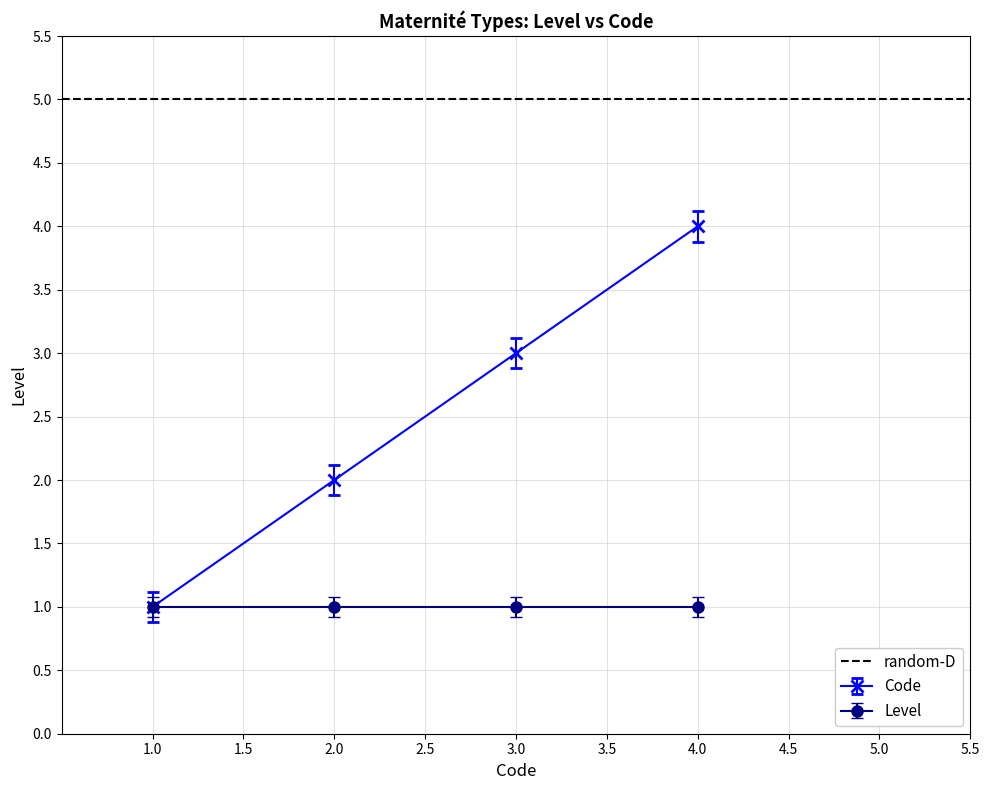

The Code series shows 3 at 3.0. True or false?

True